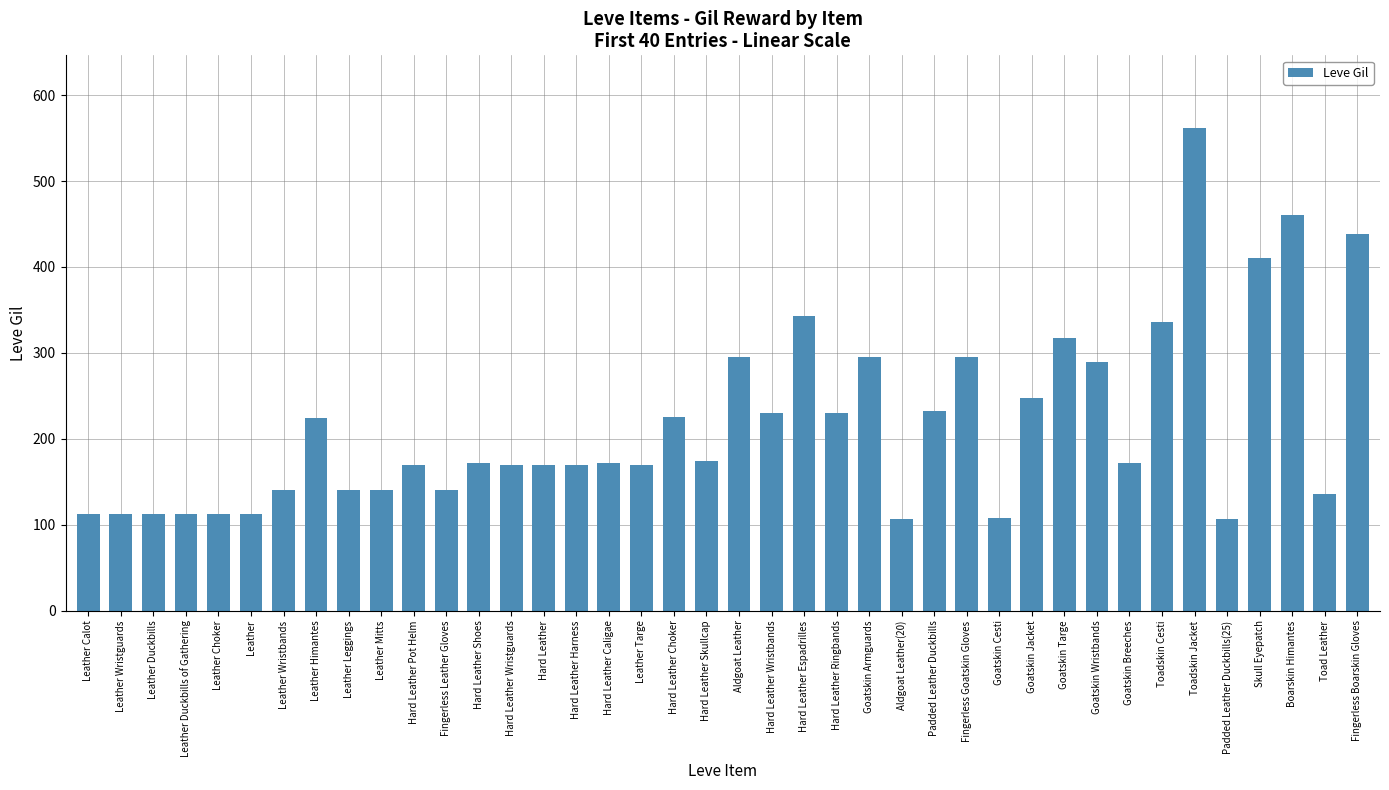

Are the bars horizontal?

No